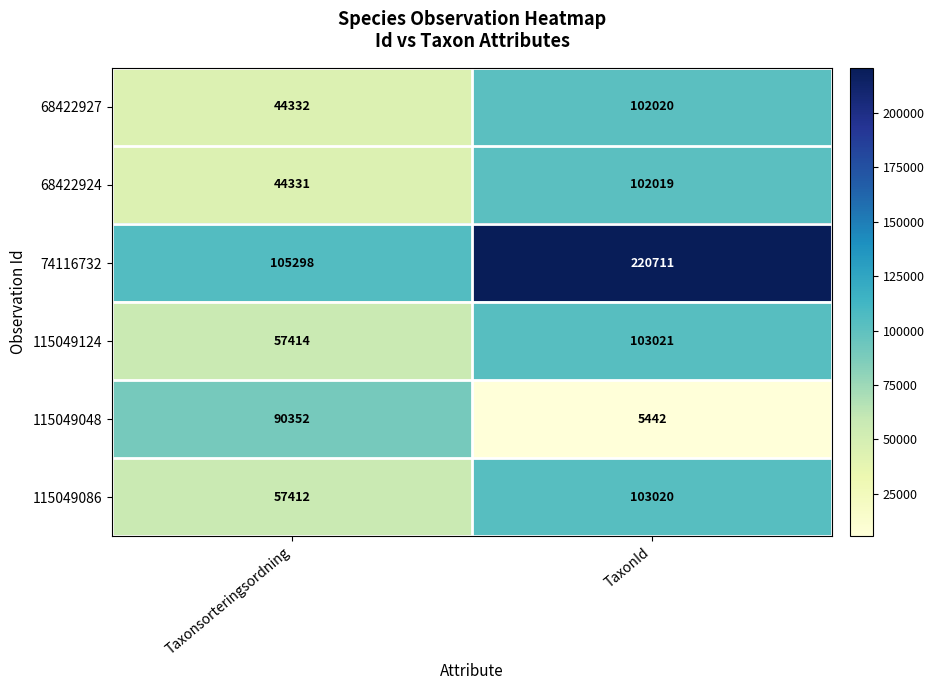

What is the total value across all series at TaxonId?

636233